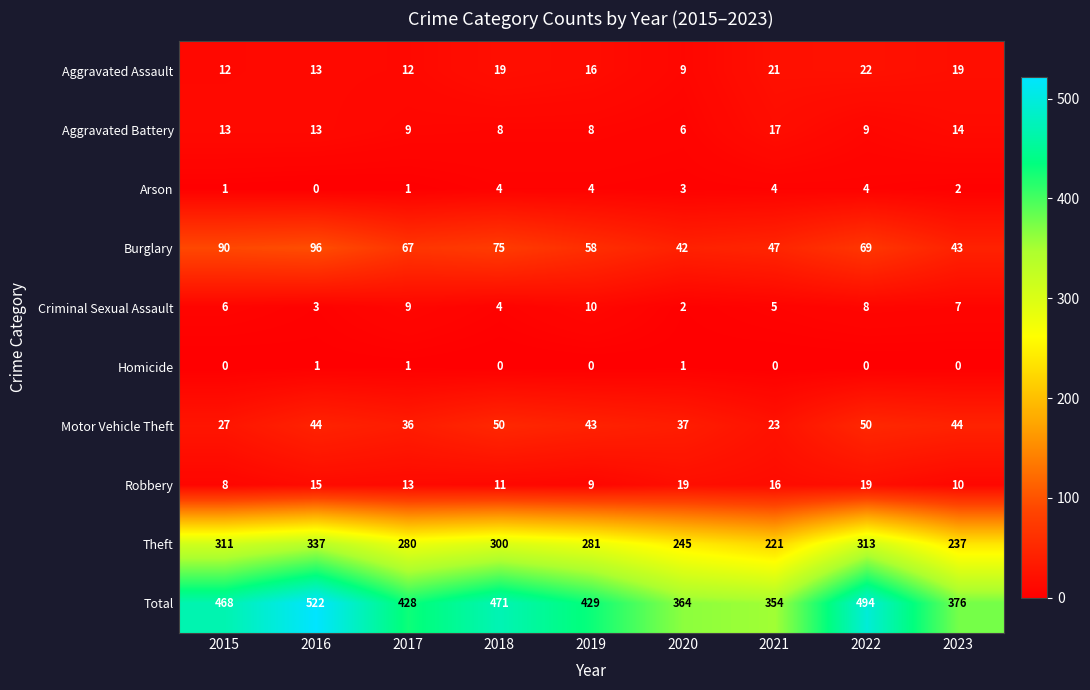

Which category has the highest value across all series?

2016